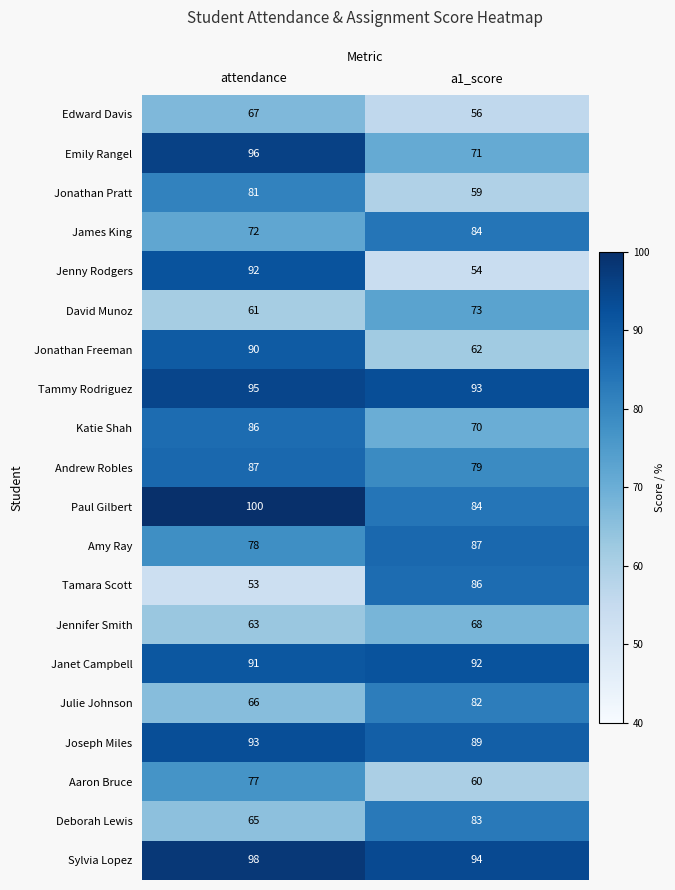

Read the Tammy Rodriguez value at attendance.

95